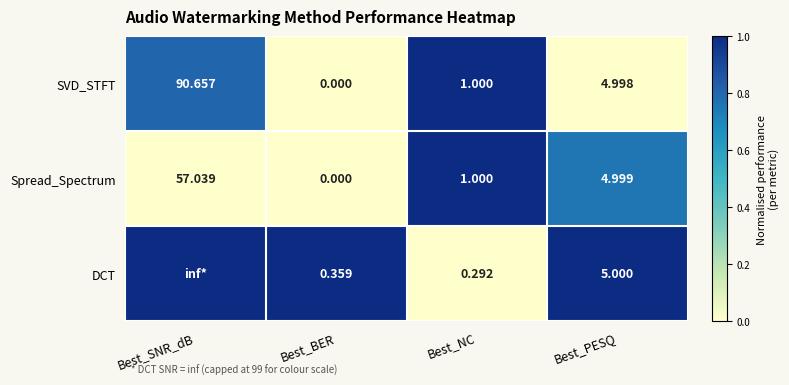

At which label does SVD_STFT reach its minimum?

Best_BER